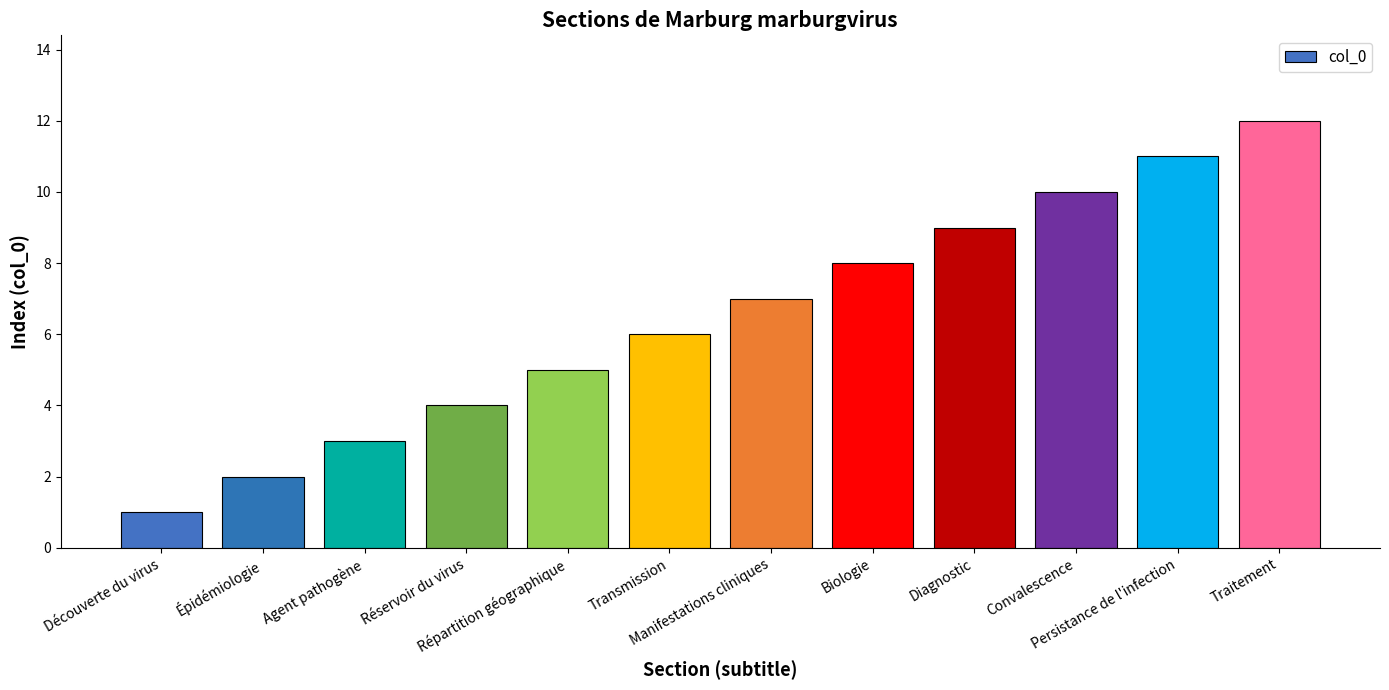

At which category does the chart reach its peak across all series?

Traitement